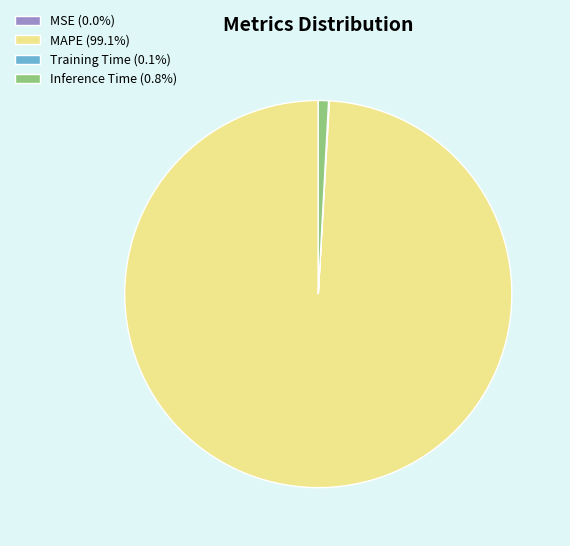

Do MAPE (99.1%) and Inference Time (0.8%) together represent more than half of the pie?

Yes